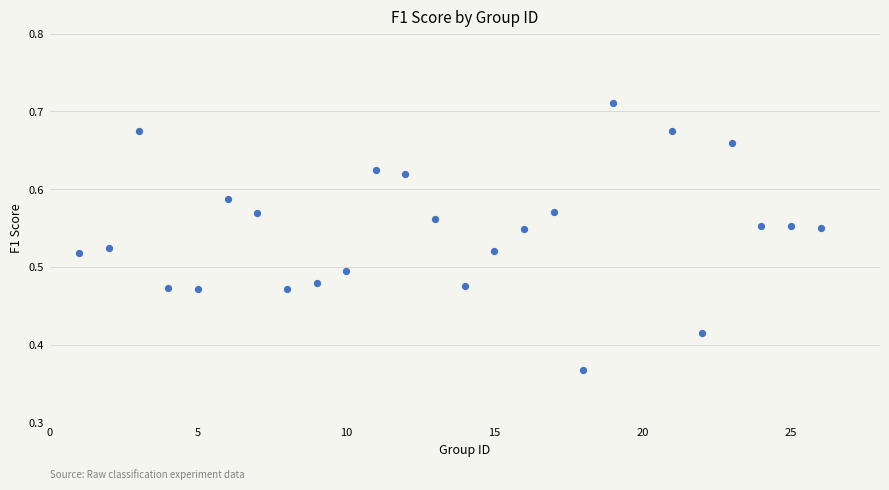

What is the range of Y values (max minus min)?

0.3